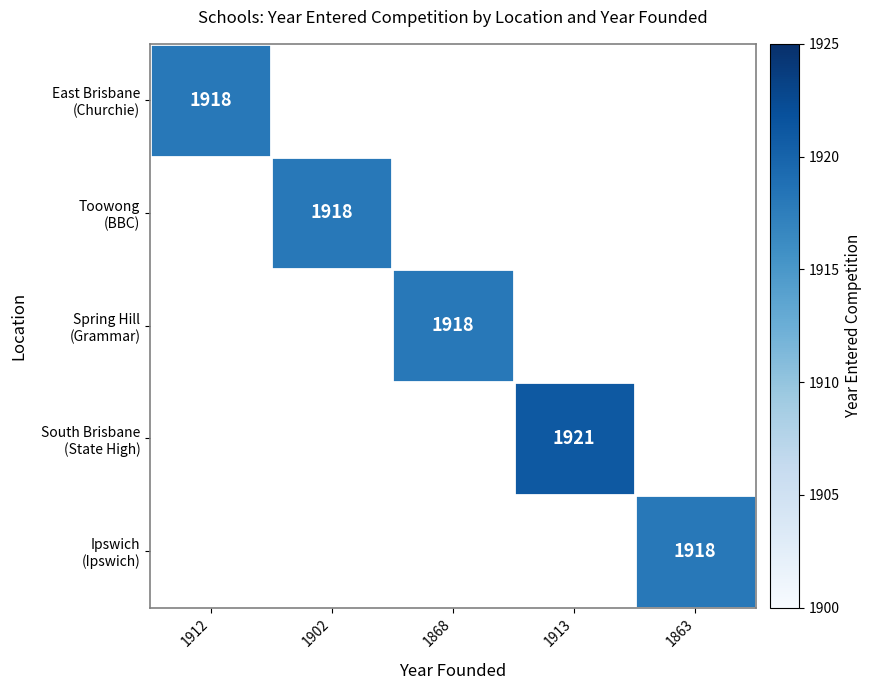

Rank the series by their average value, from lowest to highest.

East Brisbane (Churchie), Toowong (BBC), Spring Hill (Grammar), South Brisbane (State High), Ipswich (Ipswich)